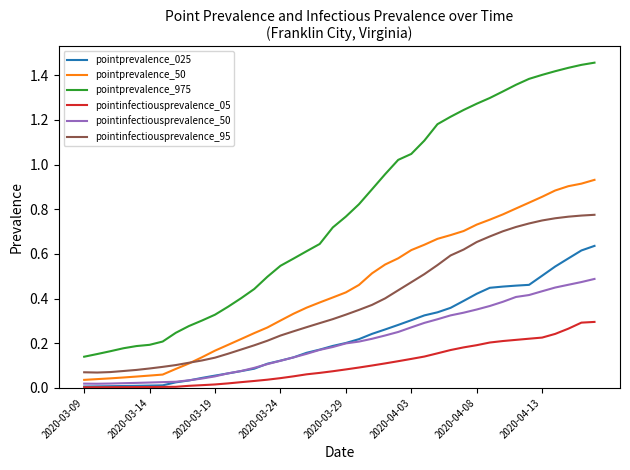

Which series has the largest total across all categories?

pointprevalence_975